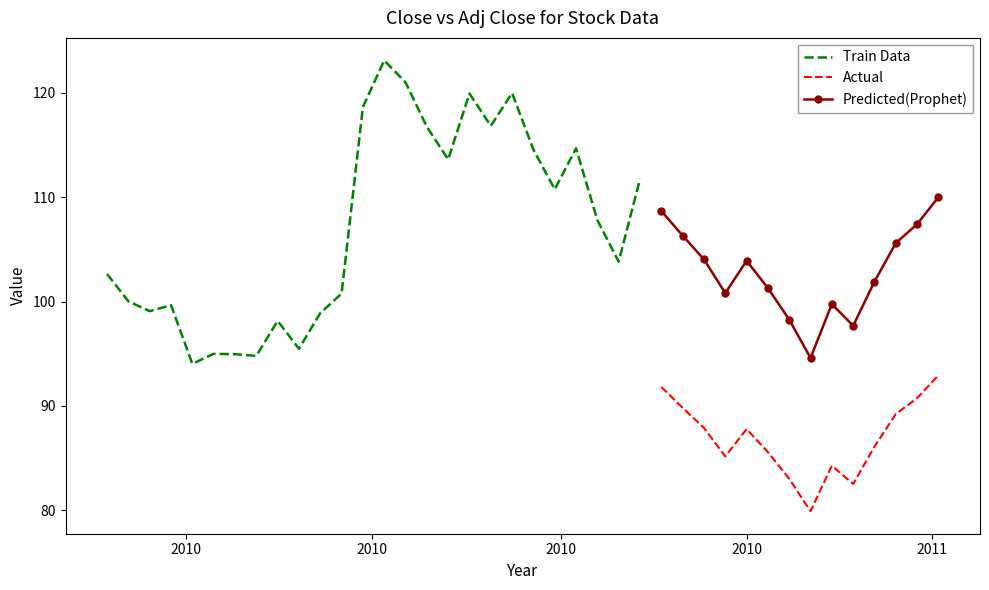

True or false: Predicted(Prophet) and Actual intersect in this chart.

False